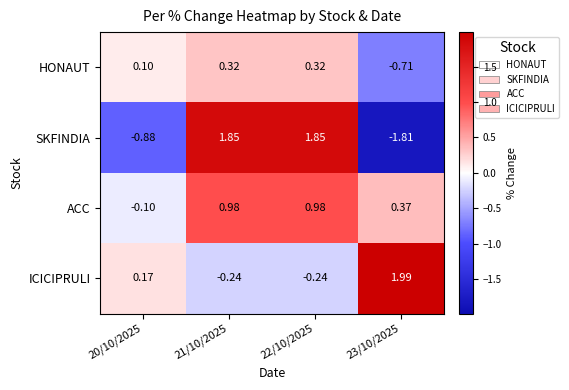

Is the value of ACC at 20/10/2025 greater than the value of SKFINDIA at 20/10/2025?

Yes